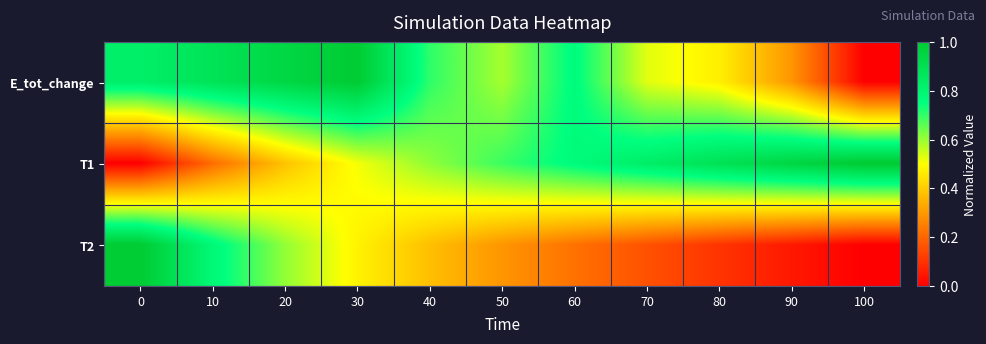

Count the number of data series in this chart.

3